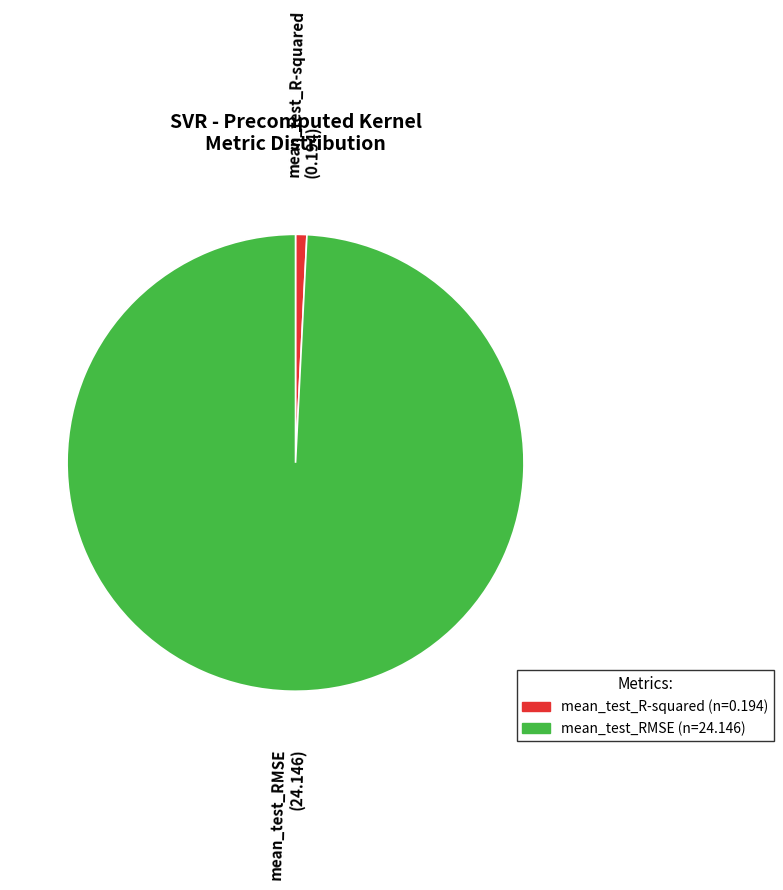

Is it true that mean_test_R-squared is 11% of the pie?

False